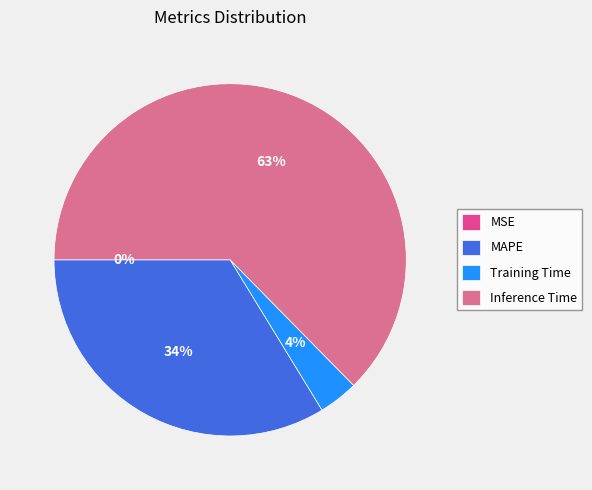

Combined, do MAPE and Inference Time account for over 50%?

Yes